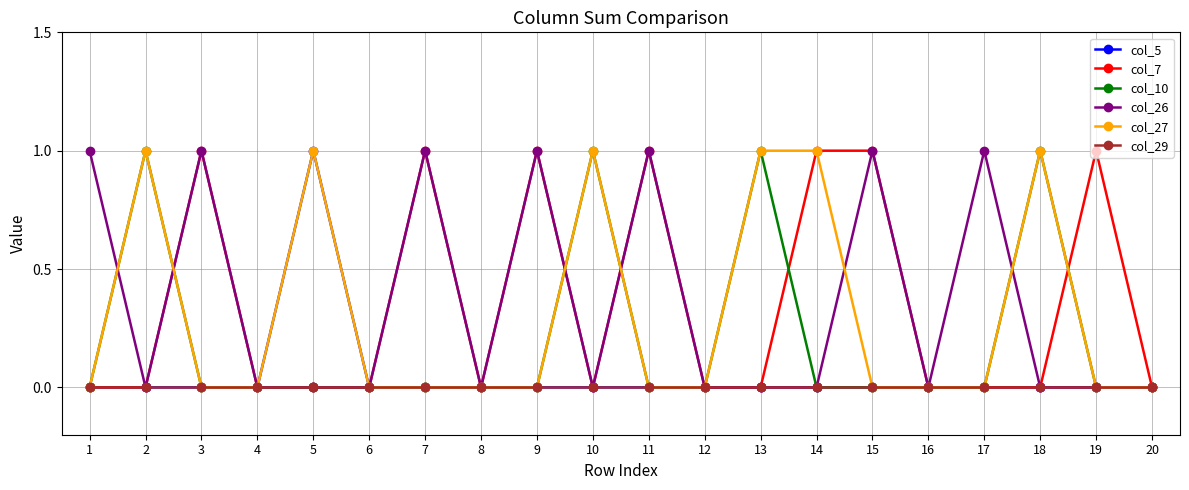

Reading left to right, what are all the values shown in this chart?

col_5: 1=0	2=0	3=0	4=0	5=1	6=0	7=0	8=0	9=0	10=0	11=0	12=0	13=0	14=0	15=0	16=0	17=0	18=0	19=0	20=0
col_7: 1=0	2=0	3=1	4=0	5=0	6=0	7=1	8=0	9=1	10=0	11=1	12=0	13=0	14=1	15=1	16=0	17=0	18=0	19=1	20=0
col_10: 1=0	2=1	3=0	4=0	5=0	6=0	7=0	8=0	9=0	10=1	11=0	12=0	13=1	14=0	15=0	16=0	17=0	18=1	19=0	20=0
col_26: 1=1	2=0	3=1	4=0	5=0	6=0	7=1	8=0	9=1	10=0	11=1	12=0	13=0	14=0	15=1	16=0	17=1	18=0	19=0	20=0
col_27: 1=0	2=1	3=0	4=0	5=1	6=0	7=0	8=0	9=0	10=1	11=0	12=0	13=1	14=1	15=0	16=0	17=0	18=1	19=0	20=0
col_29: 1=0	2=0	3=0	4=0	5=0	6=0	7=0	8=0	9=0	10=0	11=0	12=0	13=0	14=0	15=0	16=0	17=0	18=0	19=0	20=0